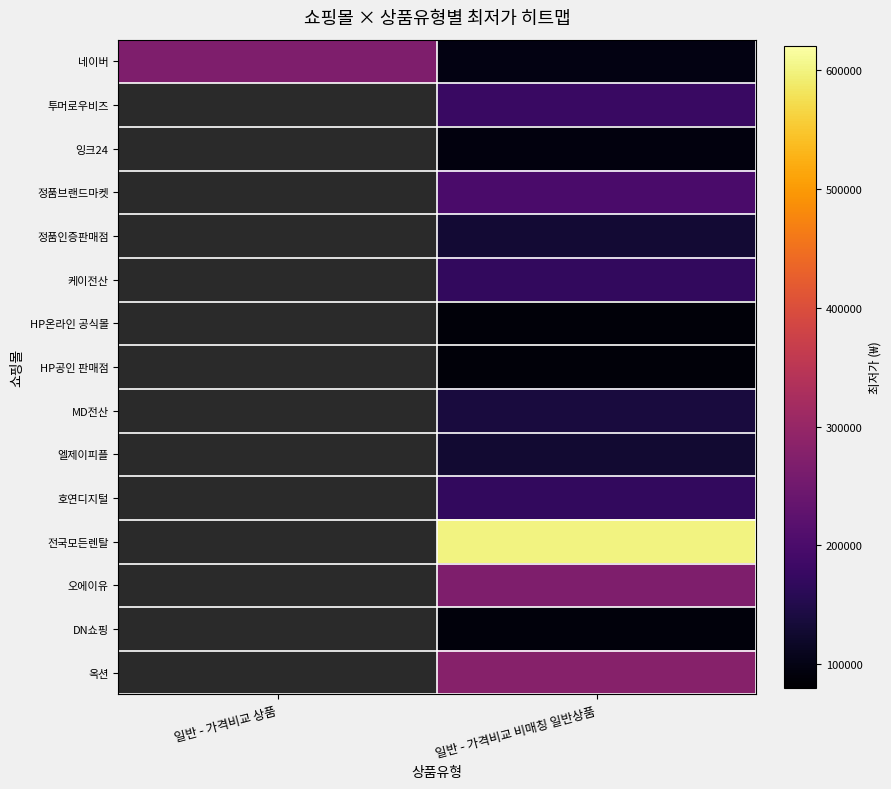

Is the value of 옥션 at 일반 - 가격비교 상품 greater than the value of 케이전산 at 일반 - 가격비교 상품?

No